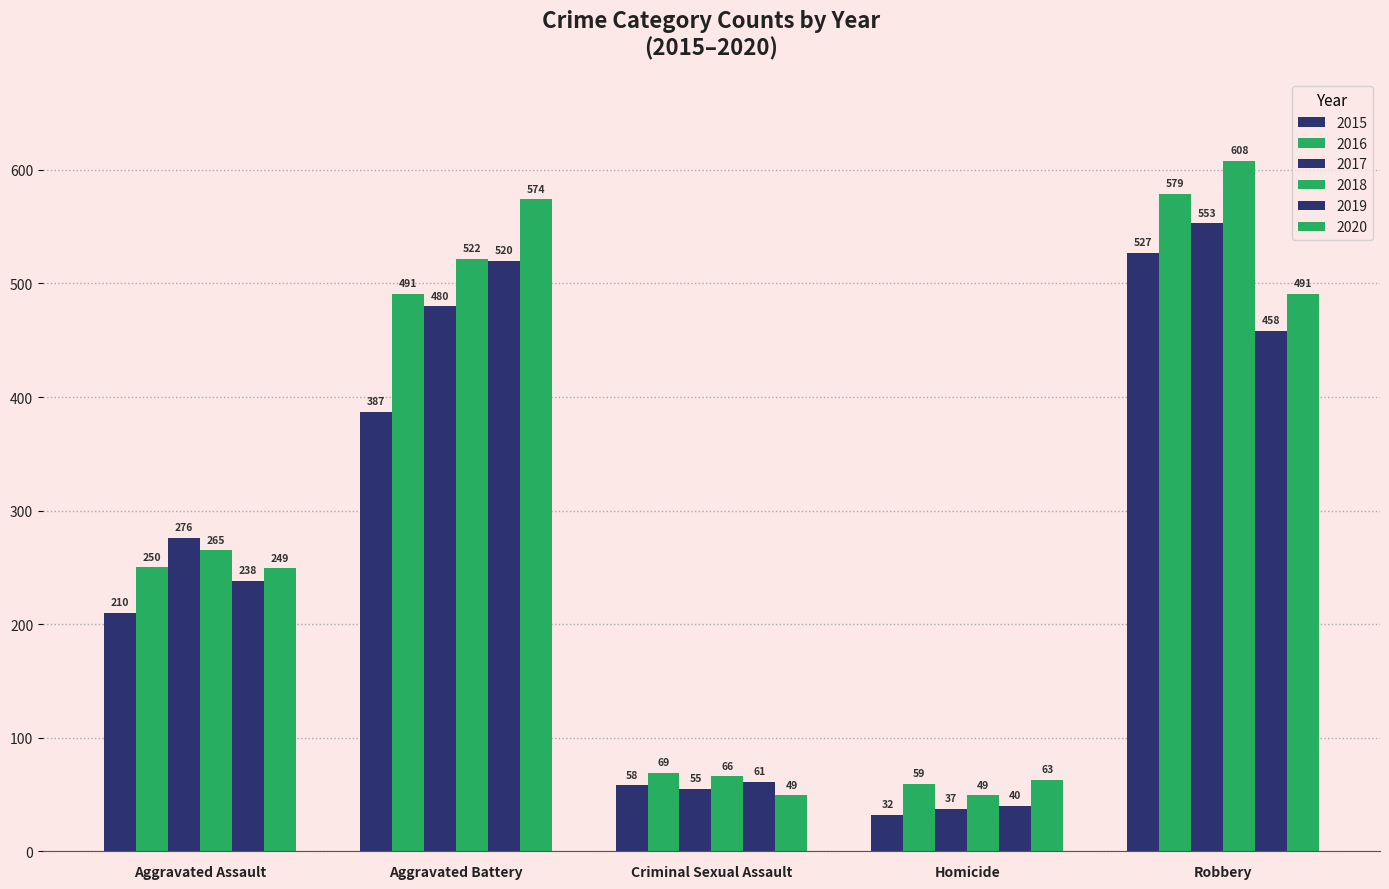

Does the chart contain stacked bars?

No